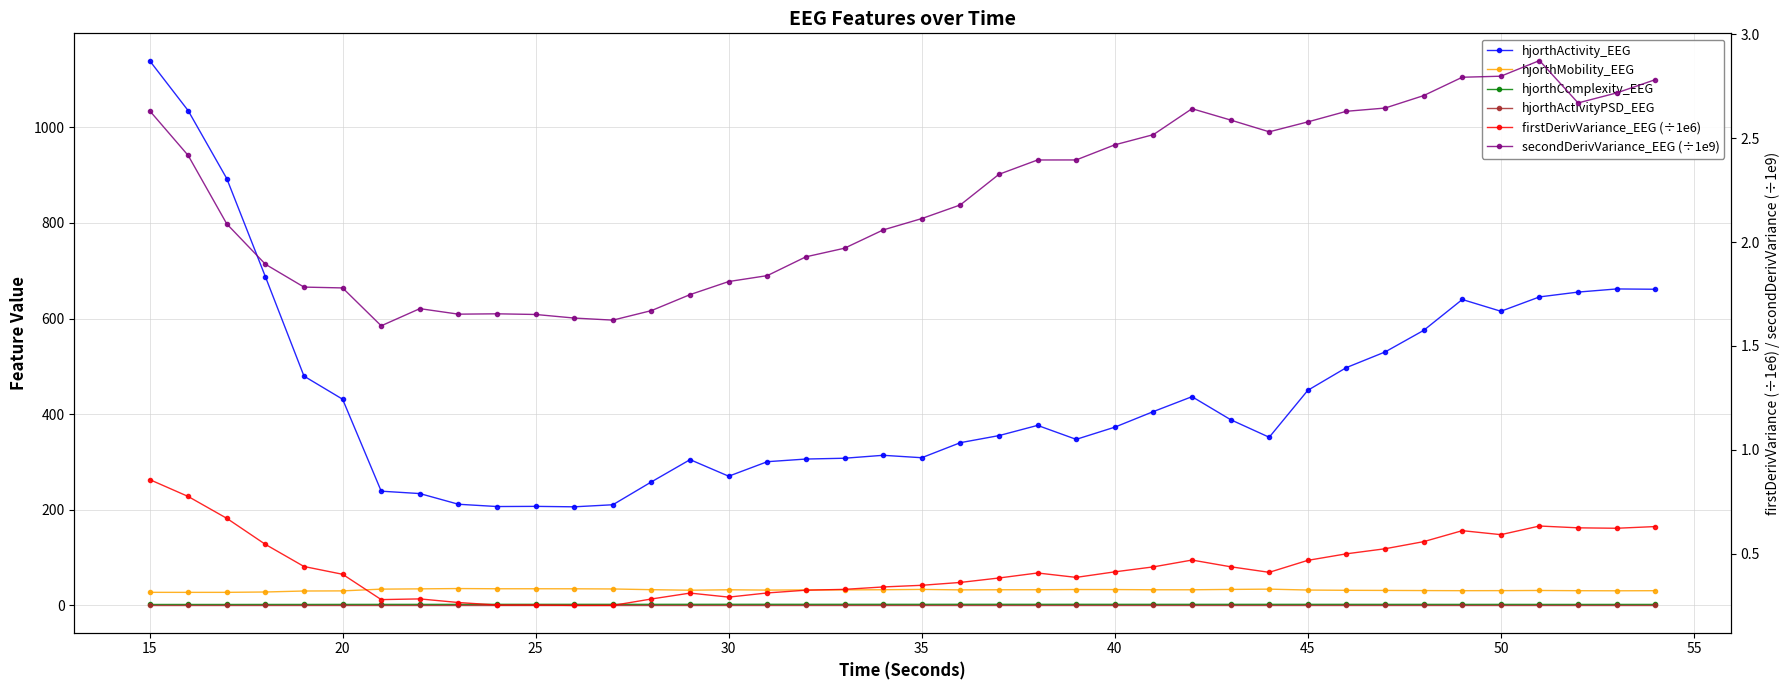

What are all the series names shown in the legend?

hjorthActivity_EEG, hjorthMobility_EEG, hjorthComplexity_EEG, hjorthActivityPSD_EEG, firstDerivVariance_EEG (÷1e6), secondDerivVariance_EEG (÷1e9)